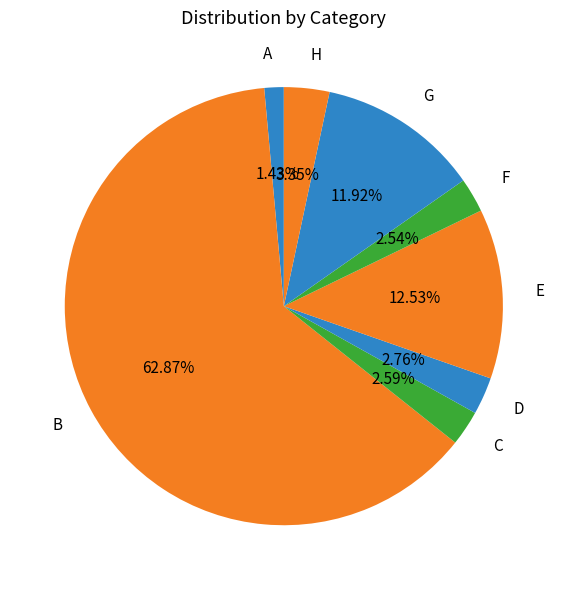

What percentage is the H slice, to the nearest percent?

3%